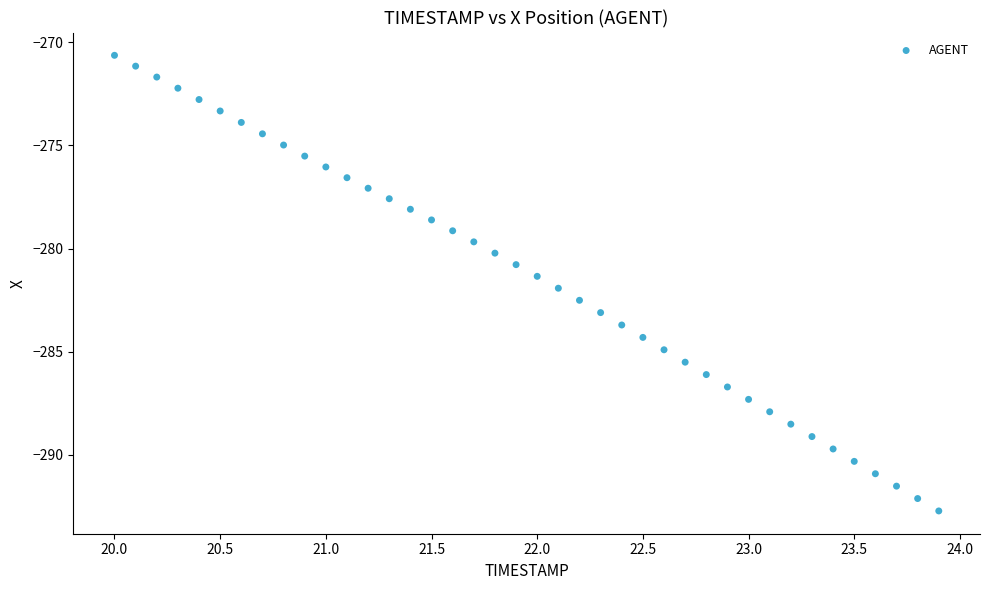

What is the range of Y values (max minus min)?

22.1